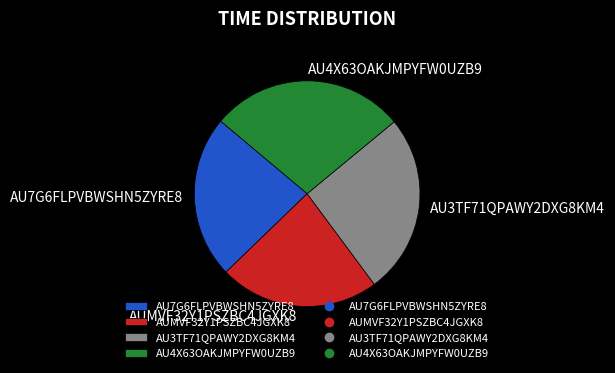

Which category has the biggest portion of the pie?

AU4X63OAKJMPYFW0UZB9